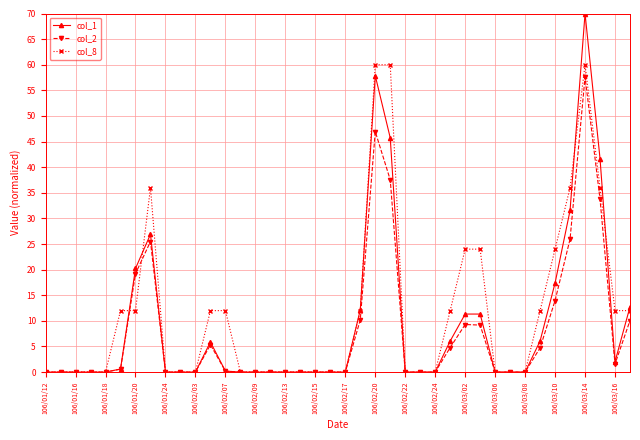

Which series has the largest range (max minus min)?

col_1